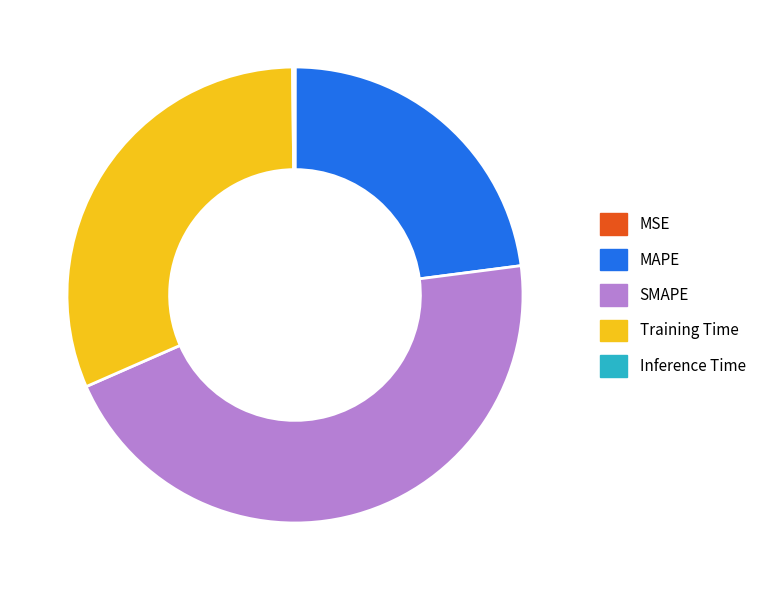

Is there any slice that represents more than half of the pie?

No